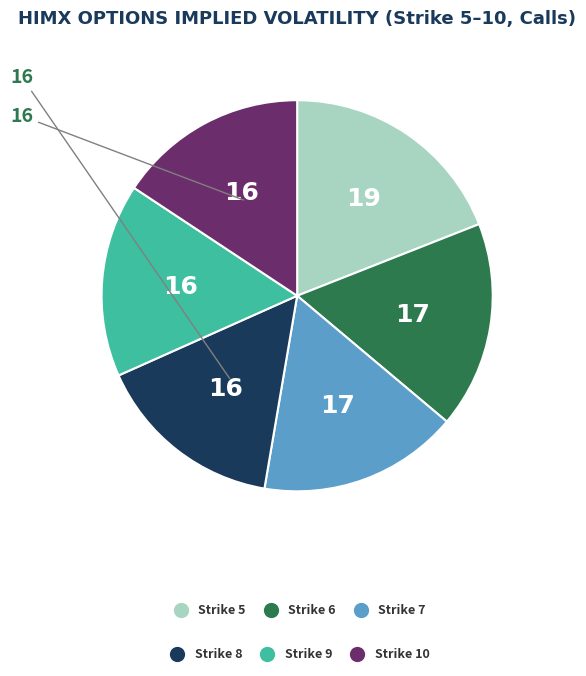

Is there any slice that represents more than half of the pie?

No